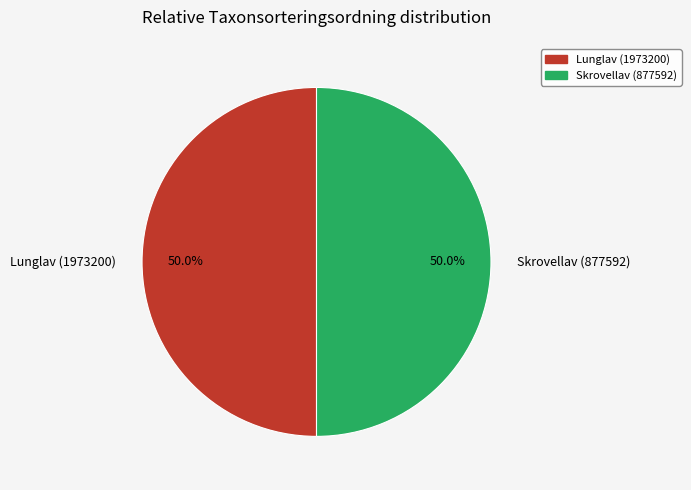

Count the number of slices in the pie.

2